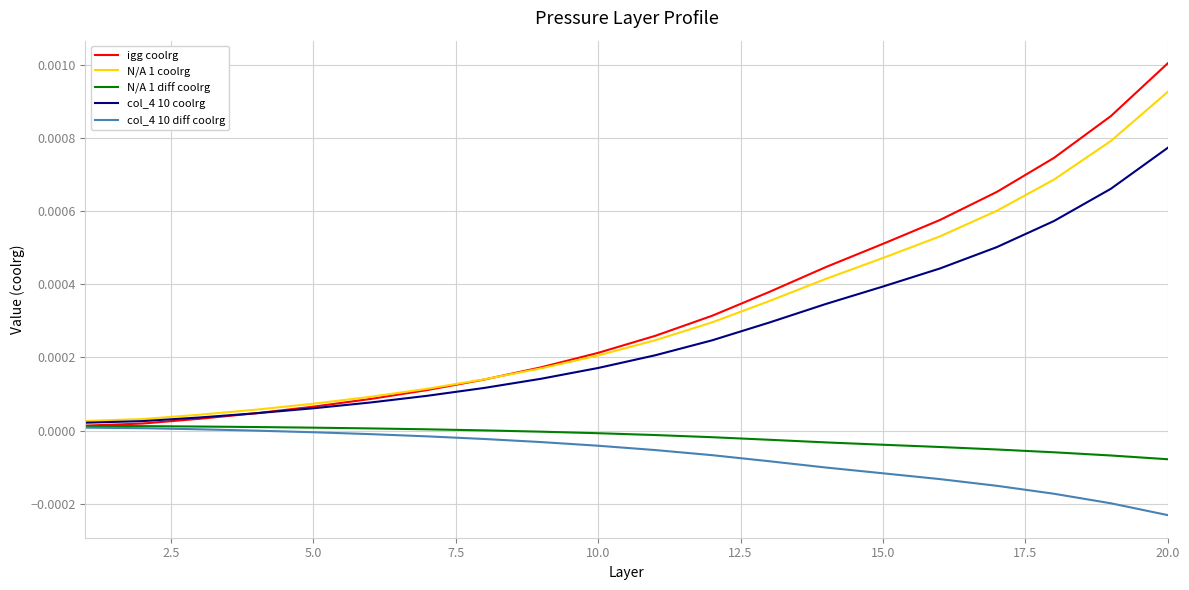

Which series has the largest range (max minus min)?

igg coolrg